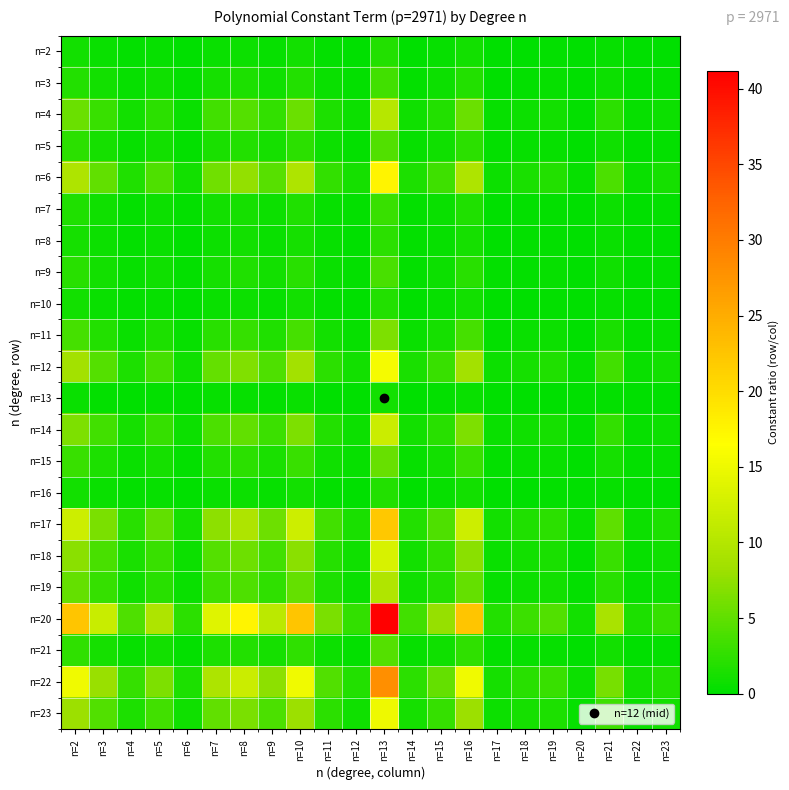

Reading left to right, what are all the values shown in this chart?

n=2: n=2=1.0	n=3=0.5	n=4=0.2	n=5=0.4	n=6=0.1	n=7=0.6	n=8=0.8	n=9=0.5	n=10=1.0	n=11=0.3	n=12=0.1	n=13=1.8	n=14=0.2	n=15=0.3	n=16=1.0	n=17=0.1	n=18=0.1	n=19=0.2	n=20=0.0	n=21=0.4	n=22=0.1	n=23=0.1
n=3: n=2=1.9	n=3=1.0	n=4=0.3	n=5=0.8	n=6=0.2	n=7=1.2	n=8=1.5	n=9=0.9	n=10=1.9	n=11=0.5	n=12=0.2	n=13=3.5	n=14=0.3	n=15=0.7	n=16=1.9	n=17=0.2	n=18=0.3	n=19=0.4	n=20=0.1	n=21=0.8	n=22=0.1	n=23=0.2
n=4: n=2=5.5	n=3=2.9	n=4=1.0	n=5=2.3	n=6=0.6	n=7=3.4	n=8=4.4	n=9=2.7	n=10=5.5	n=11=1.6	n=12=0.6	n=13=10.2	n=14=0.8	n=15=1.9	n=16=5.5	n=17=0.5	n=18=0.8	n=19=1.1	n=20=0.2	n=21=2.3	n=22=0.4	n=23=0.7
n=5: n=2=2.4	n=3=1.2	n=4=0.4	n=5=1.0	n=6=0.2	n=7=1.4	n=8=1.9	n=9=1.1	n=10=2.4	n=11=0.7	n=12=0.3	n=13=4.3	n=14=0.4	n=15=0.8	n=16=2.4	n=17=0.2	n=18=0.3	n=19=0.4	n=20=0.1	n=21=1.0	n=22=0.2	n=23=0.3
n=6: n=2=9.6	n=3=5.0	n=4=1.7	n=5=4.1	n=6=1.0	n=7=5.9	n=8=7.6	n=9=4.6	n=10=9.6	n=11=2.7	n=12=1.1	n=13=17.7	n=14=1.5	n=15=3.3	n=16=9.6	n=17=0.8	n=18=1.3	n=19=1.8	n=20=0.4	n=21=3.9	n=22=0.6	n=23=1.2
n=7: n=2=1.6	n=3=0.9	n=4=0.3	n=5=0.7	n=6=0.2	n=7=1.0	n=8=1.3	n=9=0.8	n=10=1.6	n=11=0.5	n=12=0.2	n=13=3.0	n=14=0.2	n=15=0.6	n=16=1.6	n=17=0.1	n=18=0.2	n=19=0.3	n=20=0.1	n=21=0.7	n=22=0.1	n=23=0.2
n=8: n=2=1.3	n=3=0.7	n=4=0.2	n=5=0.5	n=6=0.1	n=7=0.8	n=8=1.0	n=9=0.6	n=10=1.3	n=11=0.4	n=12=0.1	n=13=2.3	n=14=0.2	n=15=0.4	n=16=1.3	n=17=0.1	n=18=0.2	n=19=0.2	n=20=0.1	n=21=0.5	n=22=0.1	n=23=0.2
n=9: n=2=2.1	n=3=1.1	n=4=0.4	n=5=0.9	n=6=0.2	n=7=1.3	n=8=1.6	n=9=1.0	n=10=2.1	n=11=0.6	n=12=0.2	n=13=3.8	n=14=0.3	n=15=0.7	n=16=2.1	n=17=0.2	n=18=0.3	n=19=0.4	n=20=0.1	n=21=0.9	n=22=0.1	n=23=0.3
n=10: n=2=1.0	n=3=0.5	n=4=0.2	n=5=0.4	n=6=0.1	n=7=0.6	n=8=0.8	n=9=0.5	n=10=1.0	n=11=0.3	n=12=0.1	n=13=1.8	n=14=0.2	n=15=0.3	n=16=1.0	n=17=0.1	n=18=0.1	n=19=0.2	n=20=0.0	n=21=0.4	n=22=0.1	n=23=0.1
n=11: n=2=3.5	n=3=1.9	n=4=0.6	n=5=1.5	n=6=0.4	n=7=2.2	n=8=2.8	n=9=1.7	n=10=3.5	n=11=1.0	n=12=0.4	n=13=6.5	n=14=0.5	n=15=1.2	n=16=3.5	n=17=0.3	n=18=0.5	n=19=0.7	n=20=0.2	n=21=1.4	n=22=0.2	n=23=0.4
n=12: n=2=8.5	n=3=4.5	n=4=1.5	n=5=3.6	n=6=0.9	n=7=5.2	n=8=6.7	n=9=4.1	n=10=8.5	n=11=2.4	n=12=1.0	n=13=15.7	n=14=1.3	n=15=2.9	n=16=8.5	n=17=0.7	n=18=1.2	n=19=1.6	n=20=0.4	n=21=3.5	n=22=0.6	n=23=1.0
n=13: n=2=0.5	n=3=0.3	n=4=0.1	n=5=0.2	n=6=0.1	n=7=0.3	n=8=0.4	n=9=0.3	n=10=0.5	n=11=0.2	n=12=0.1	n=13=1.0	n=14=0.1	n=15=0.2	n=16=0.5	n=17=0.0	n=18=0.1	n=19=0.1	n=20=0.0	n=21=0.2	n=22=0.0	n=23=0.1
n=14: n=2=6.5	n=3=3.4	n=4=1.2	n=5=2.8	n=6=0.7	n=7=4.0	n=8=5.1	n=9=3.1	n=10=6.5	n=11=1.8	n=12=0.8	n=13=12.0	n=14=1.0	n=15=2.2	n=16=6.5	n=17=0.5	n=18=0.9	n=19=1.2	n=20=0.3	n=21=2.7	n=22=0.4	n=23=0.8
n=15: n=2=2.9	n=3=1.5	n=4=0.5	n=5=1.2	n=6=0.3	n=7=1.8	n=8=2.3	n=9=1.4	n=10=2.9	n=11=0.8	n=12=0.3	n=13=5.3	n=14=0.4	n=15=1.0	n=16=2.9	n=17=0.2	n=18=0.4	n=19=0.6	n=20=0.1	n=21=1.2	n=22=0.2	n=23=0.4
n=16: n=2=1.0	n=3=0.5	n=4=0.2	n=5=0.4	n=6=0.1	n=7=0.6	n=8=0.8	n=9=0.5	n=10=1.0	n=11=0.3	n=12=0.1	n=13=1.8	n=14=0.2	n=15=0.3	n=16=1.0	n=17=0.1	n=18=0.1	n=19=0.2	n=20=0.0	n=21=0.4	n=22=0.1	n=23=0.1
n=17: n=2=12.1	n=3=6.3	n=4=2.2	n=5=5.1	n=6=1.3	n=7=7.4	n=8=9.5	n=9=5.8	n=10=12.1	n=11=3.4	n=12=1.4	n=13=22.2	n=14=1.8	n=15=4.2	n=16=12.1	n=17=1.0	n=18=1.7	n=19=2.3	n=20=0.5	n=21=4.9	n=22=0.8	n=23=1.5
n=18: n=2=7.2	n=3=3.8	n=4=1.3	n=5=3.0	n=6=0.7	n=7=4.4	n=8=5.6	n=9=3.4	n=10=7.2	n=11=2.0	n=12=0.8	n=13=13.2	n=14=1.1	n=15=2.5	n=16=7.2	n=17=0.6	n=18=1.0	n=19=1.4	n=20=0.3	n=21=2.9	n=22=0.5	n=23=0.9
n=19: n=2=5.3	n=3=2.8	n=4=1.0	n=5=2.2	n=6=0.5	n=7=3.2	n=8=4.1	n=9=2.5	n=10=5.3	n=11=1.5	n=12=0.6	n=13=9.7	n=14=0.8	n=15=1.8	n=16=5.3	n=17=0.4	n=18=0.7	n=19=1.0	n=20=0.2	n=21=2.1	n=22=0.3	n=23=0.6
n=20: n=2=22.5	n=3=11.8	n=4=4.0	n=5=9.5	n=6=2.3	n=7=13.7	n=8=17.6	n=9=10.7	n=10=22.5	n=11=6.3	n=12=2.6	n=13=41.2	n=14=3.4	n=15=7.7	n=16=22.5	n=17=1.9	n=18=3.1	n=19=4.3	n=20=1.0	n=21=9.1	n=22=1.5	n=23=2.7
n=21: n=2=2.5	n=3=1.3	n=4=0.4	n=5=1.0	n=6=0.3	n=7=1.5	n=8=1.9	n=9=1.2	n=10=2.5	n=11=0.7	n=12=0.3	n=13=4.5	n=14=0.4	n=15=0.8	n=16=2.5	n=17=0.2	n=18=0.3	n=19=0.5	n=20=0.1	n=21=1.0	n=22=0.2	n=23=0.3
n=22: n=2=15.3	n=3=8.0	n=4=2.8	n=5=6.5	n=6=1.6	n=7=9.3	n=8=12.0	n=9=7.3	n=10=15.3	n=11=4.3	n=12=1.8	n=13=28.0	n=14=2.3	n=15=5.2	n=16=15.3	n=17=1.3	n=18=2.1	n=19=2.9	n=20=0.7	n=21=6.2	n=22=1.0	n=23=1.9
n=23: n=2=8.2	n=3=4.3	n=4=1.5	n=5=3.5	n=6=0.8	n=7=5.0	n=8=6.4	n=9=3.9	n=10=8.2	n=11=2.3	n=12=1.0	n=13=15.0	n=14=1.2	n=15=2.8	n=16=8.2	n=17=0.7	n=18=1.1	n=19=1.6	n=20=0.4	n=21=3.3	n=22=0.5	n=23=1.0